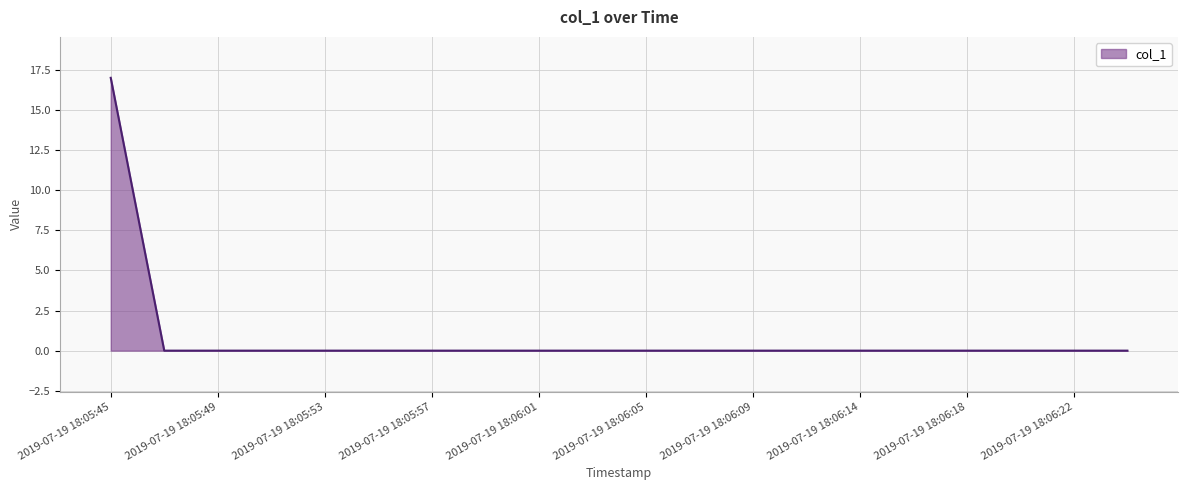

Count the number of categories in the chart.

20